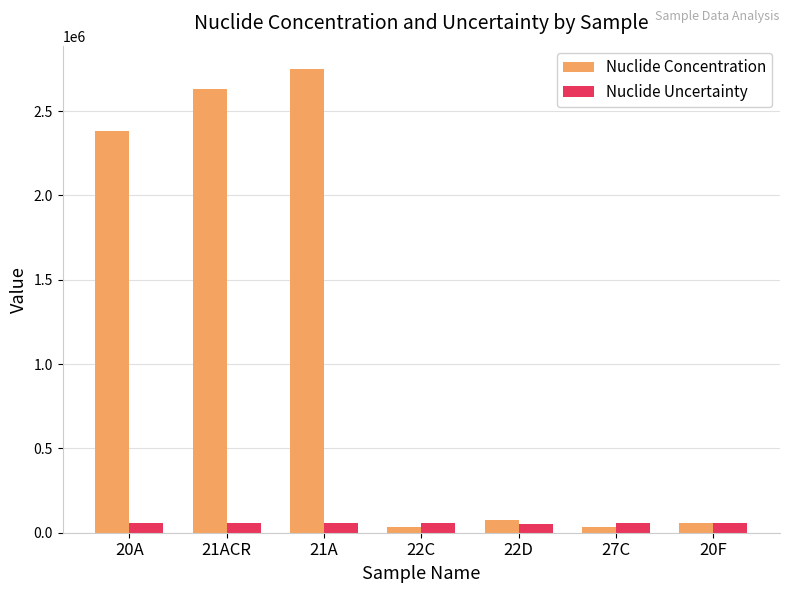

At 21ACR, list the series in order from largest to smallest.

Nuclide Concentration, Nuclide Uncertainty